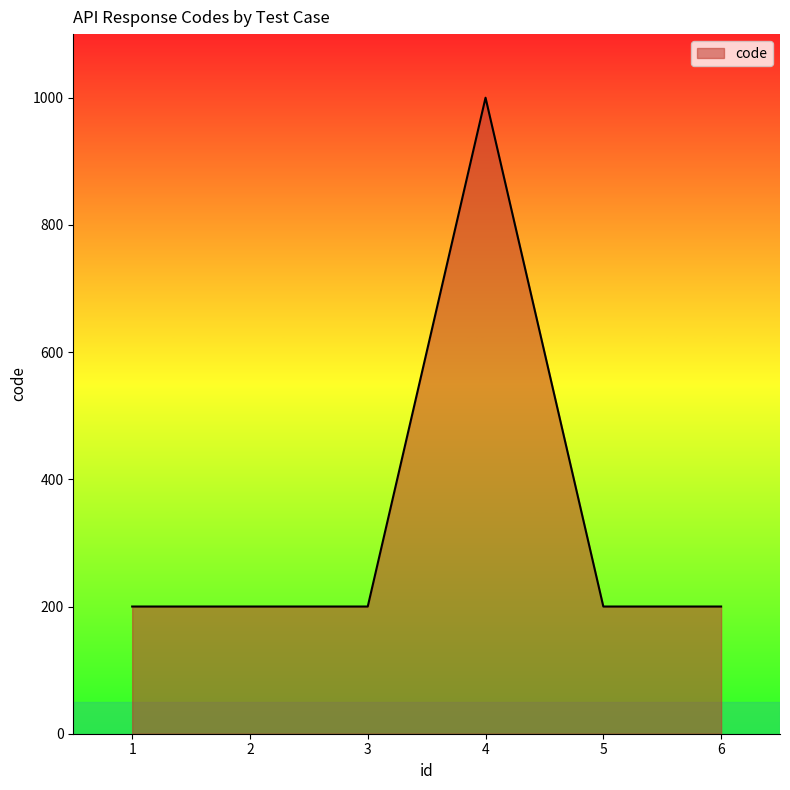

The value at 1 is 356. True or false?

False